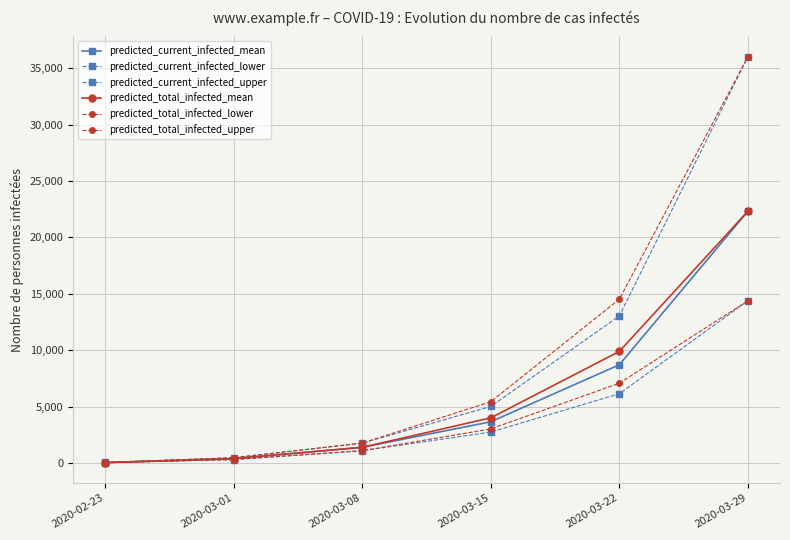

Count the number of data series in this chart.

6